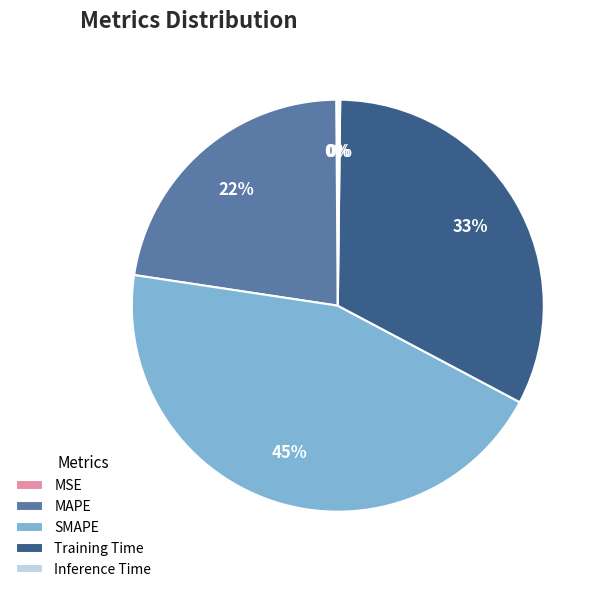

Does any single category account for the majority?

No